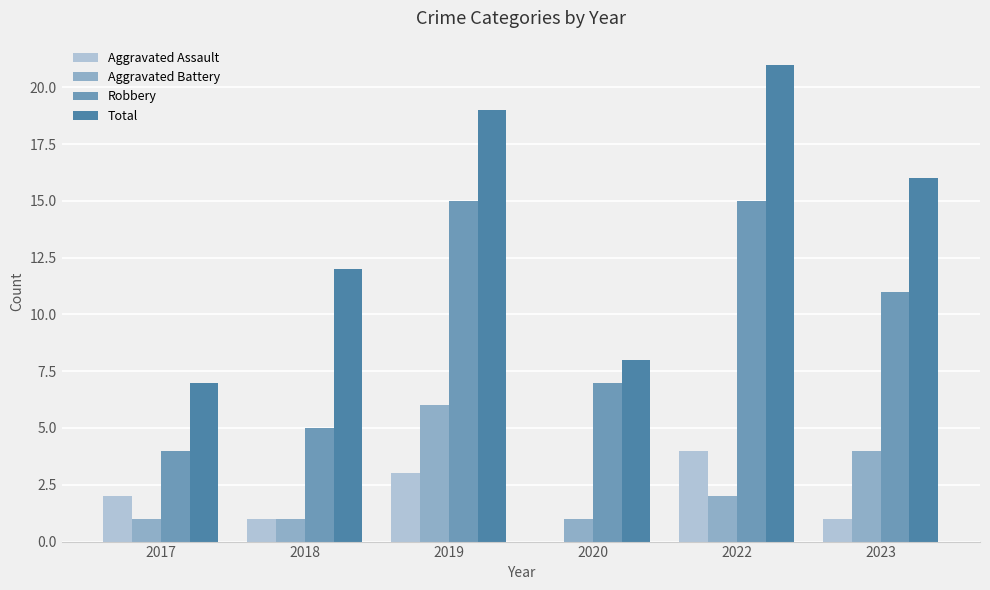

How many distinct data groups are displayed?

4